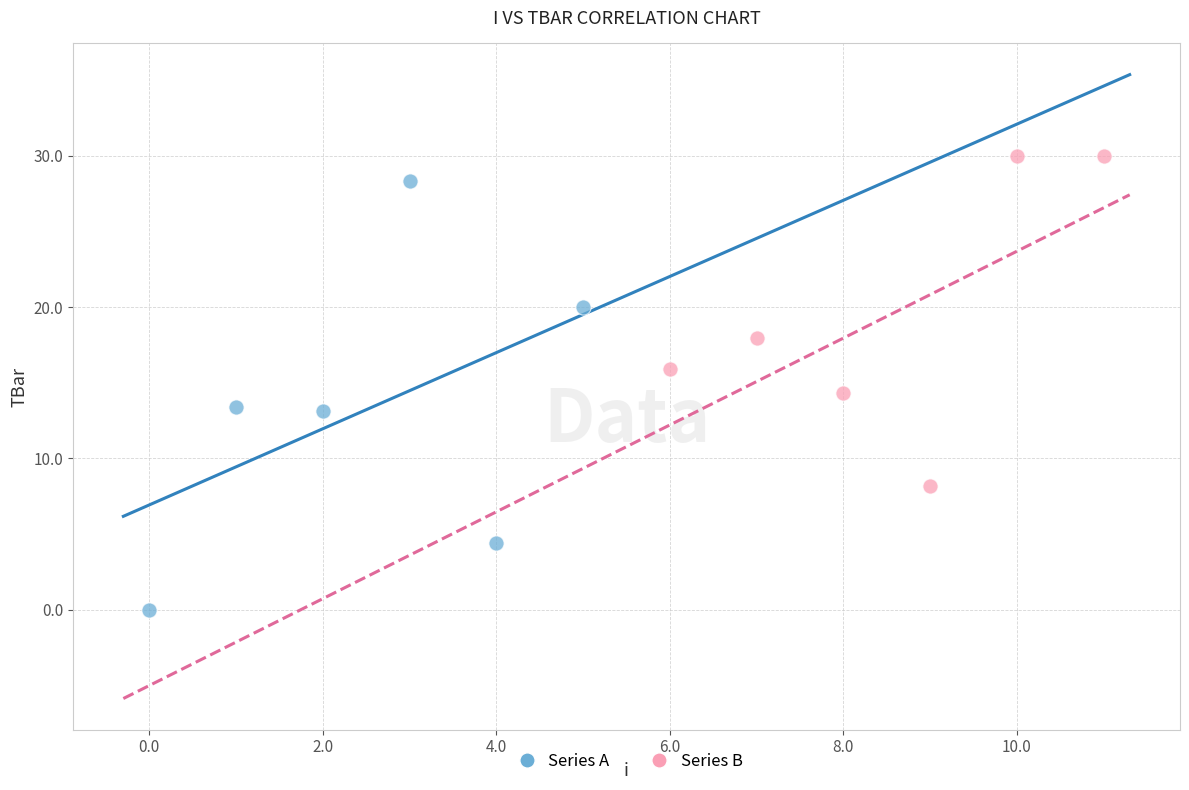

Which series has the widest spread of Y values?

Series A